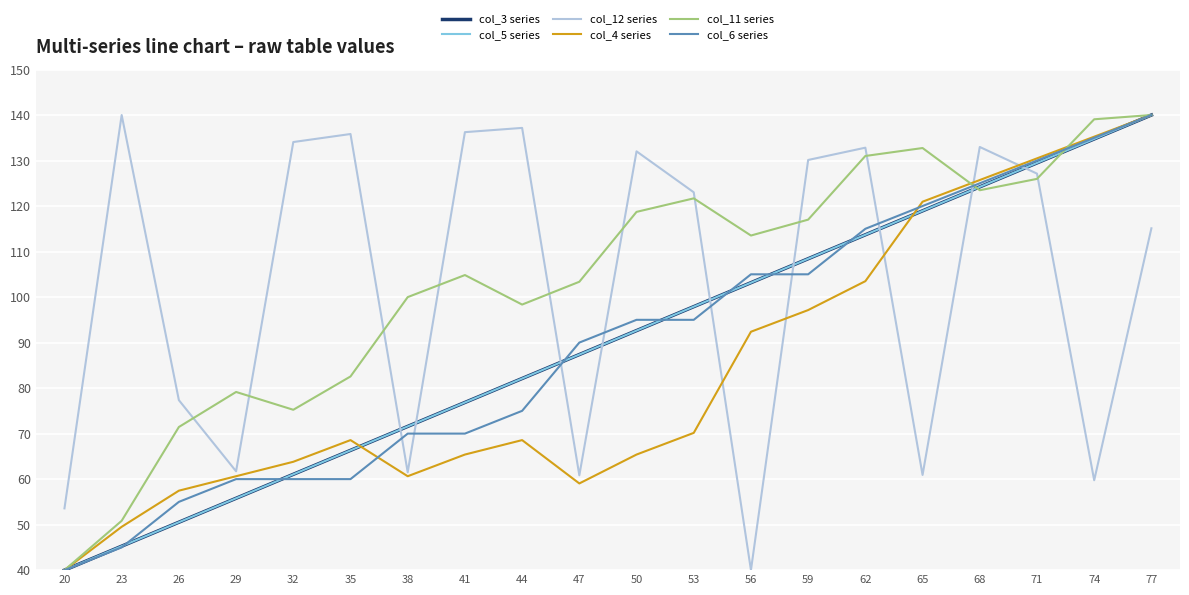

At which label does col_6 series reach its minimum?

20